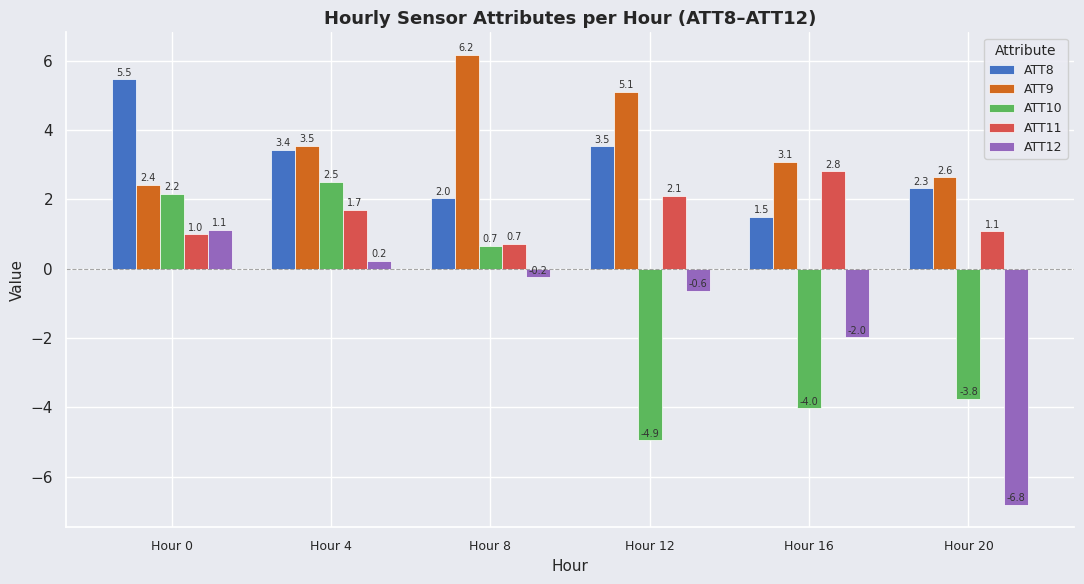

What is the spread (max minus min) of values at Hour 0?

4.5